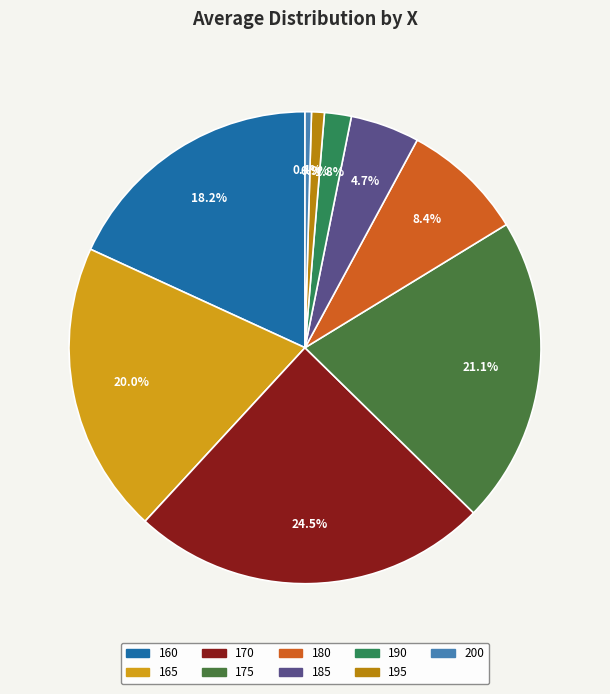

Count the number of slices in the pie.

9